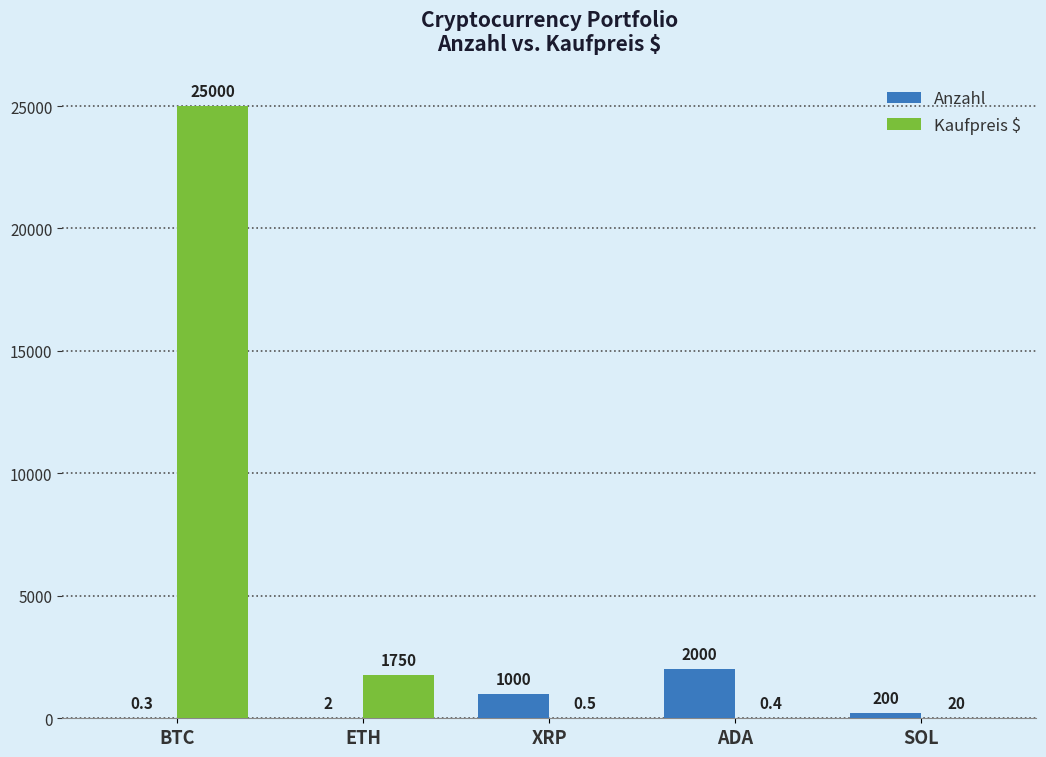

Which series has the largest total across all categories?

Kaufpreis $